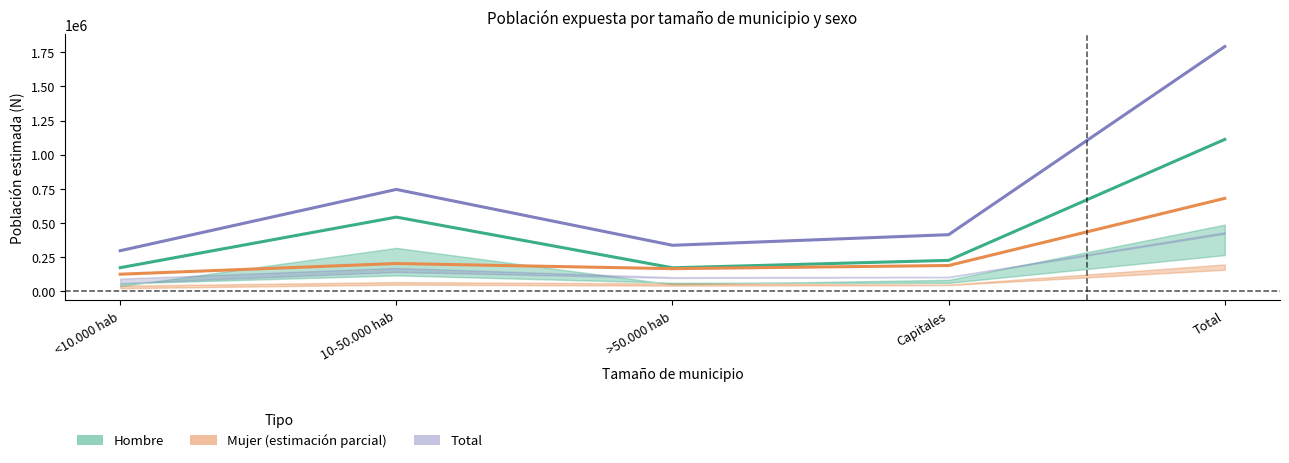

At which label is Hombre closest to 641545?

10-50.000 hab